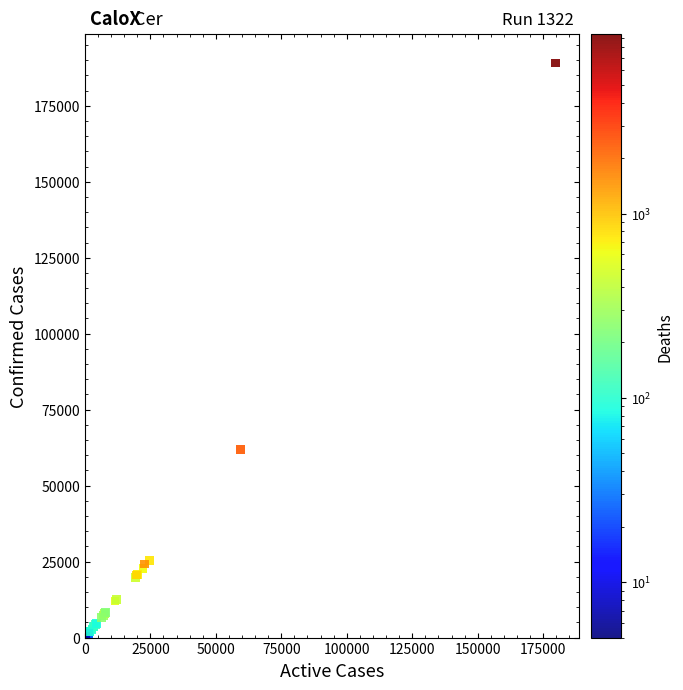

What Y value in the scatter plot is closest to 94541?

61850